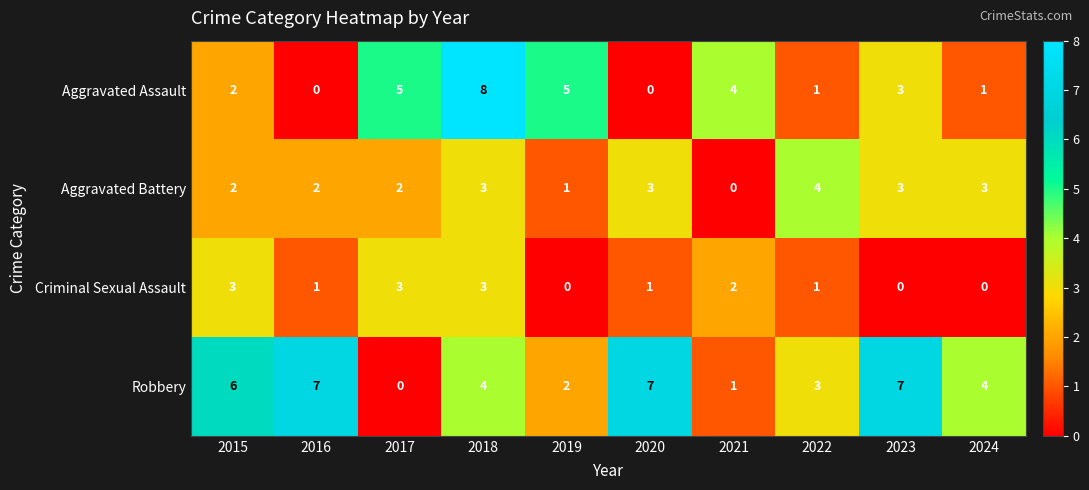

Is it true that Aggravated Battery equals 1 at 2018?

False